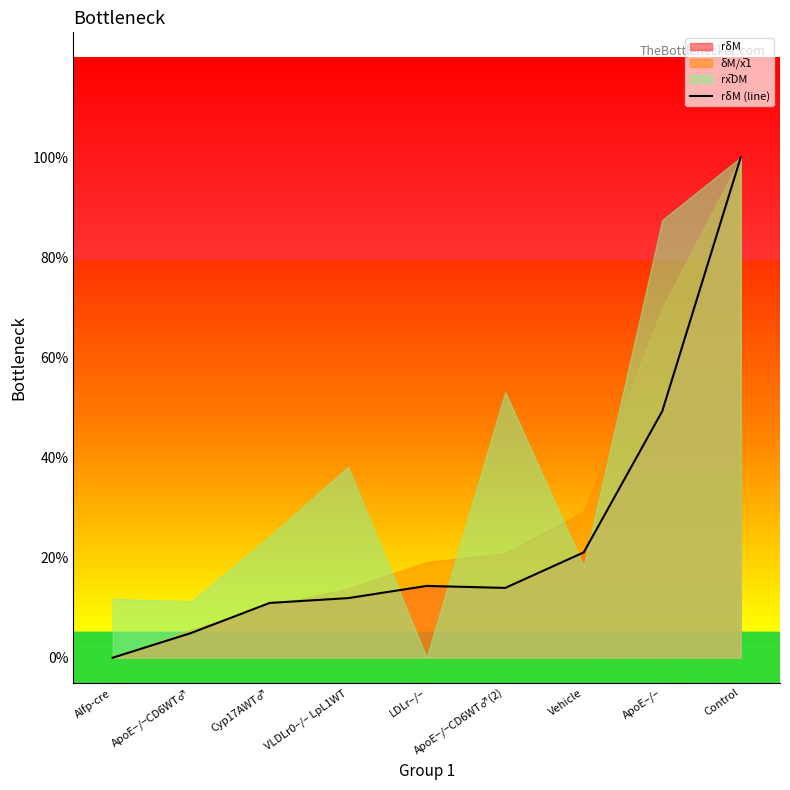

What position from the right is ApoE–/–?

2